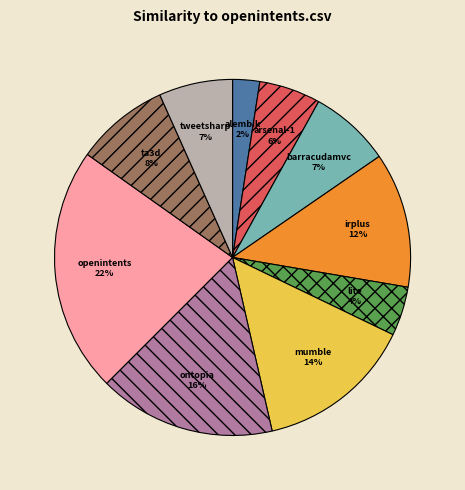

To the nearest percent, what is the average slice percentage?

10%